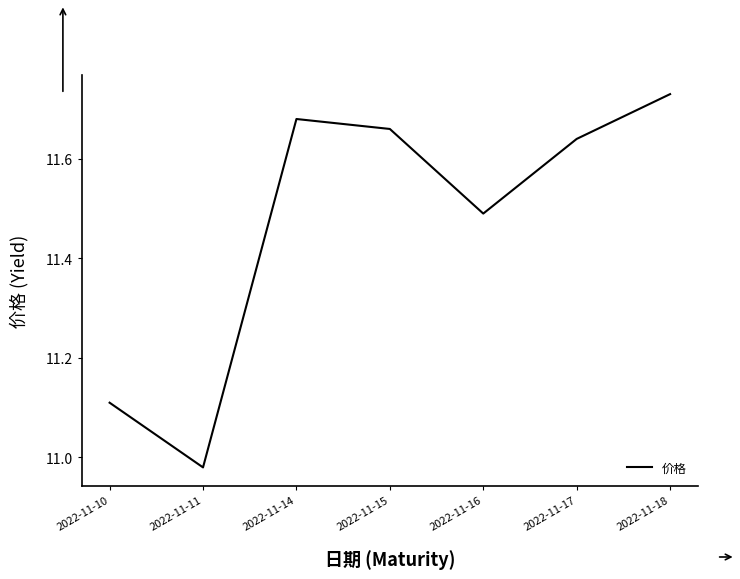

What is the difference between the second highest and second lowest values?

0.6